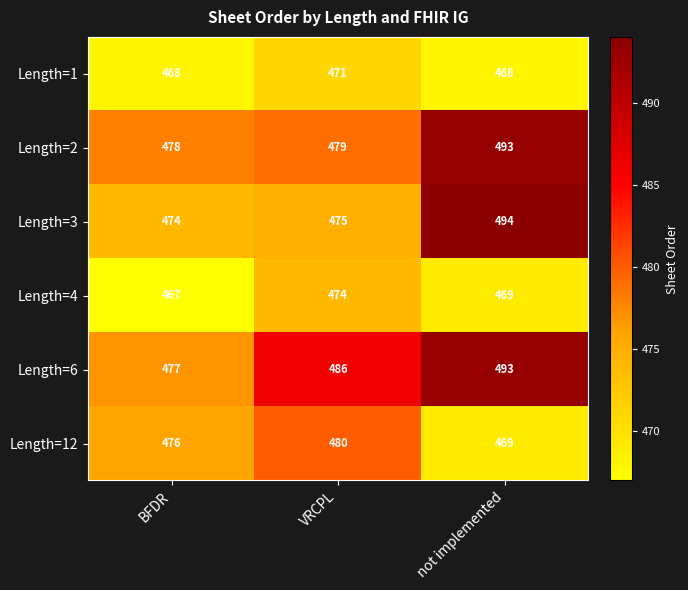

What is the difference between the Length=6 values at VRCPL and not implemented?

7